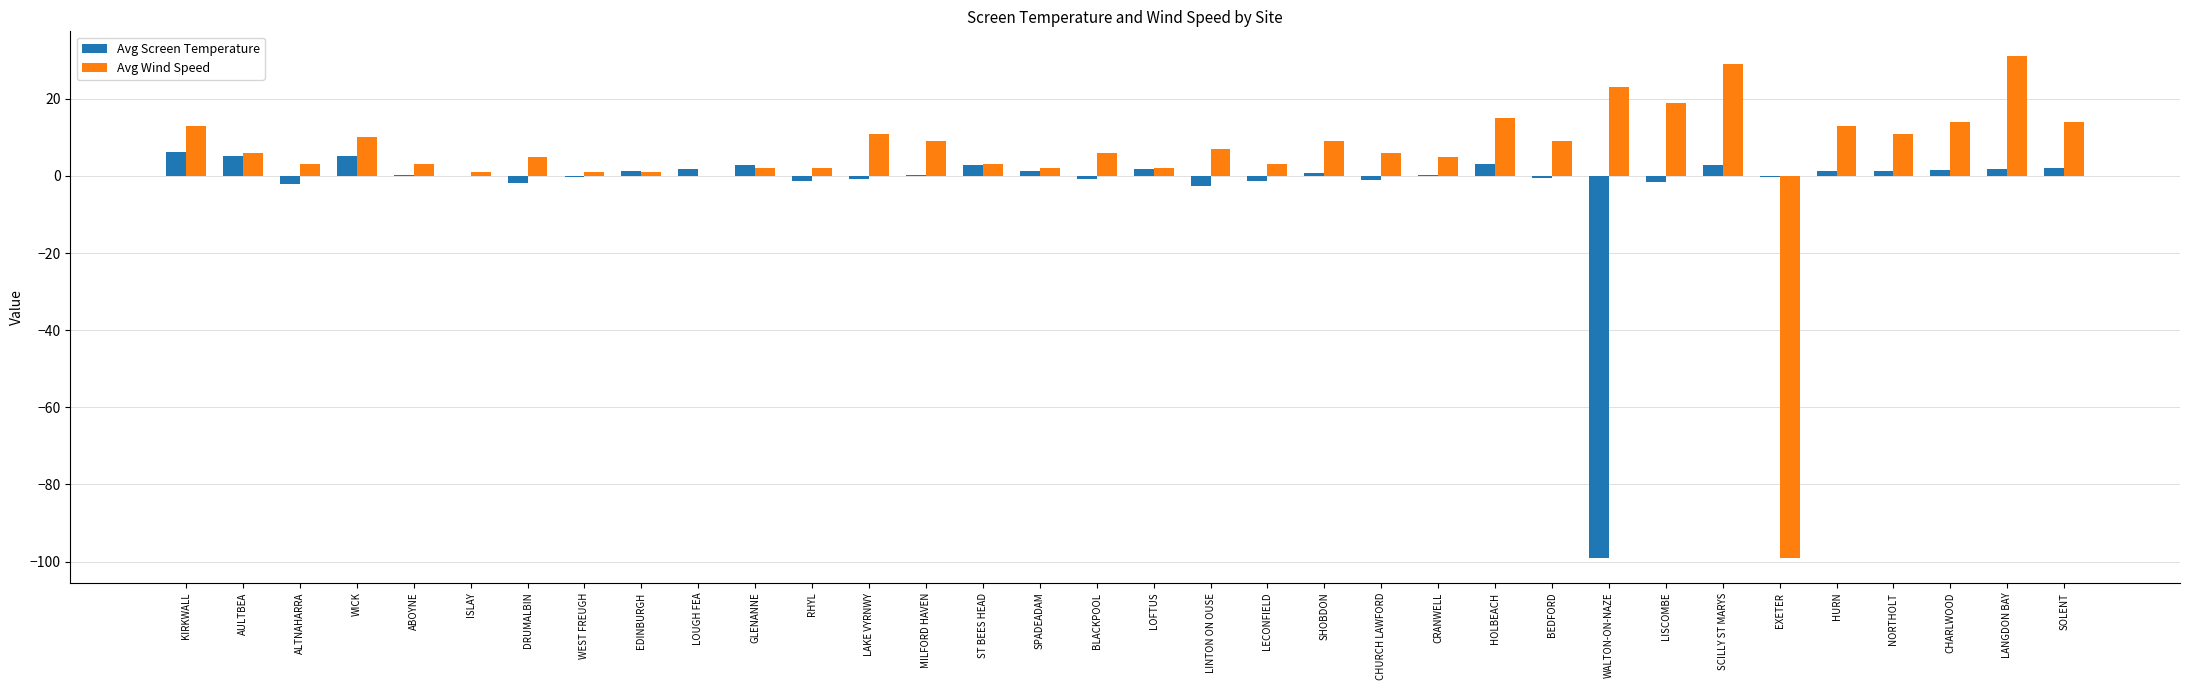

Which series changed the most between SHOBDON and SOLENT?

Avg Wind Speed